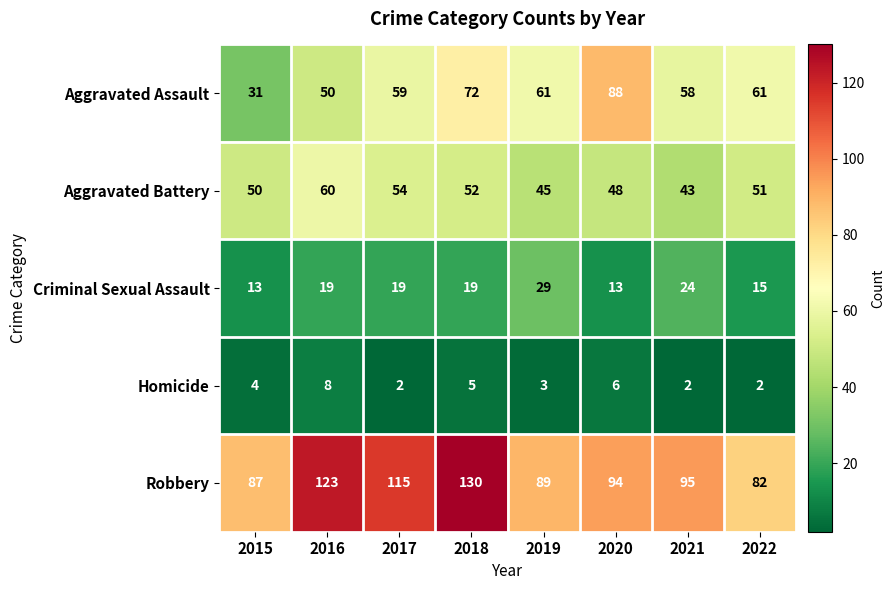

What is the sum of the Criminal Sexual Assault values at 2016 and 2018?

38